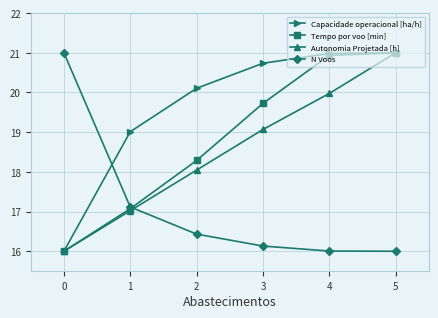

What is the average value of the Autonomia Projetada [h] series?

18.5